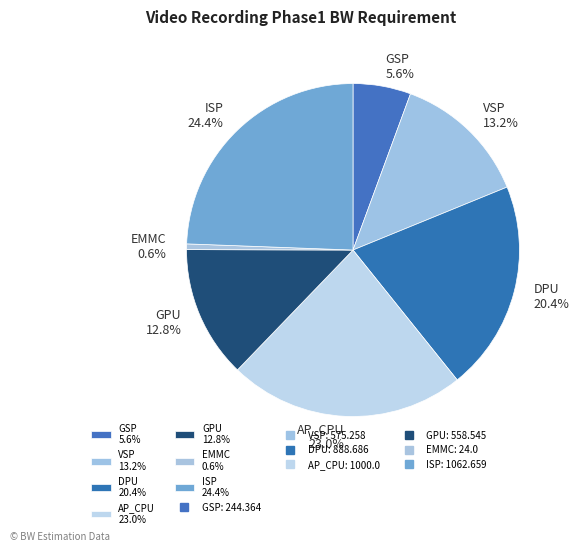

Approximately how many times larger is the value at ISP 24.4% compared to EMMC 0.6%?

44.3